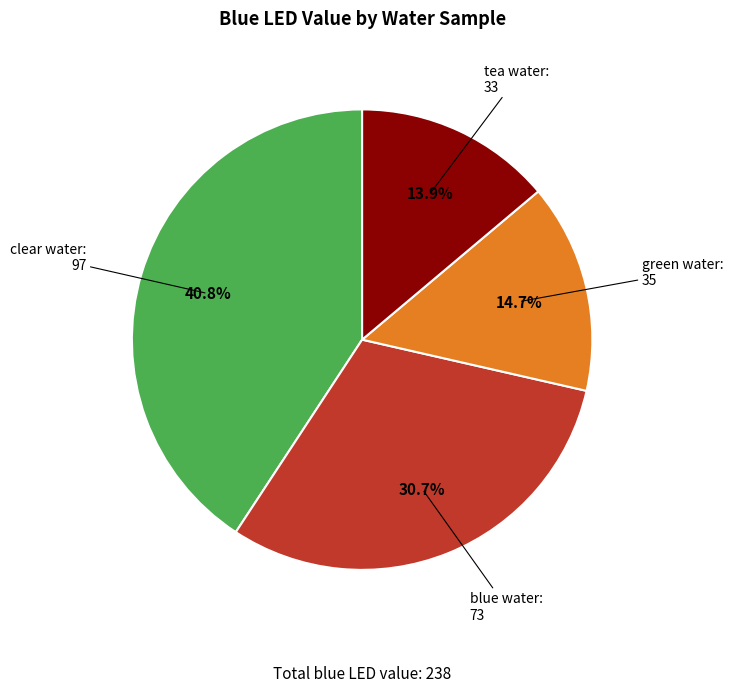

Does tea water account for over 50% of the chart?

No